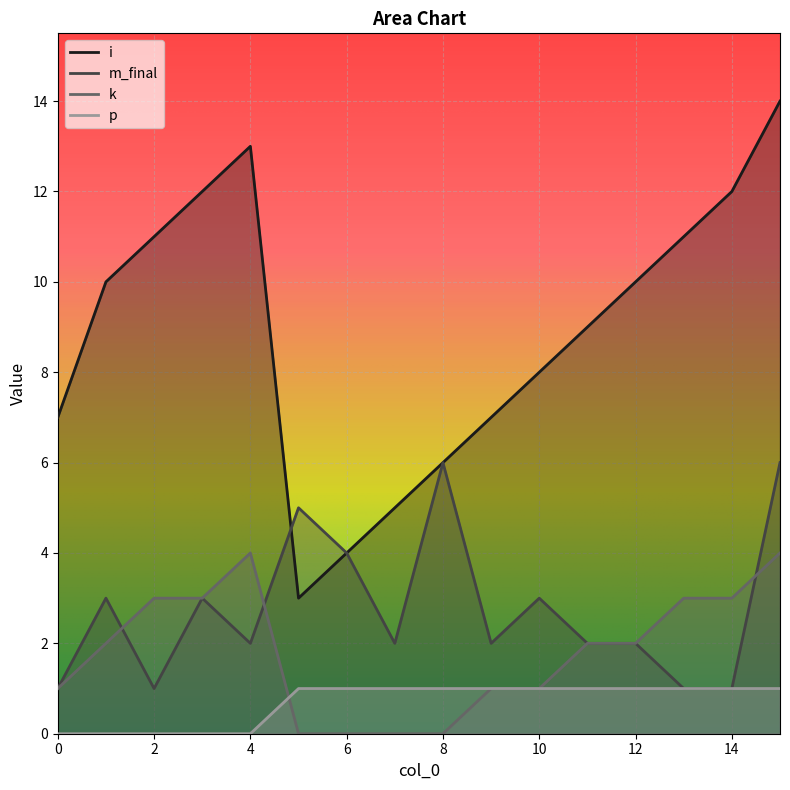

What is the difference between the maximum and minimum values in the m_final series?

5